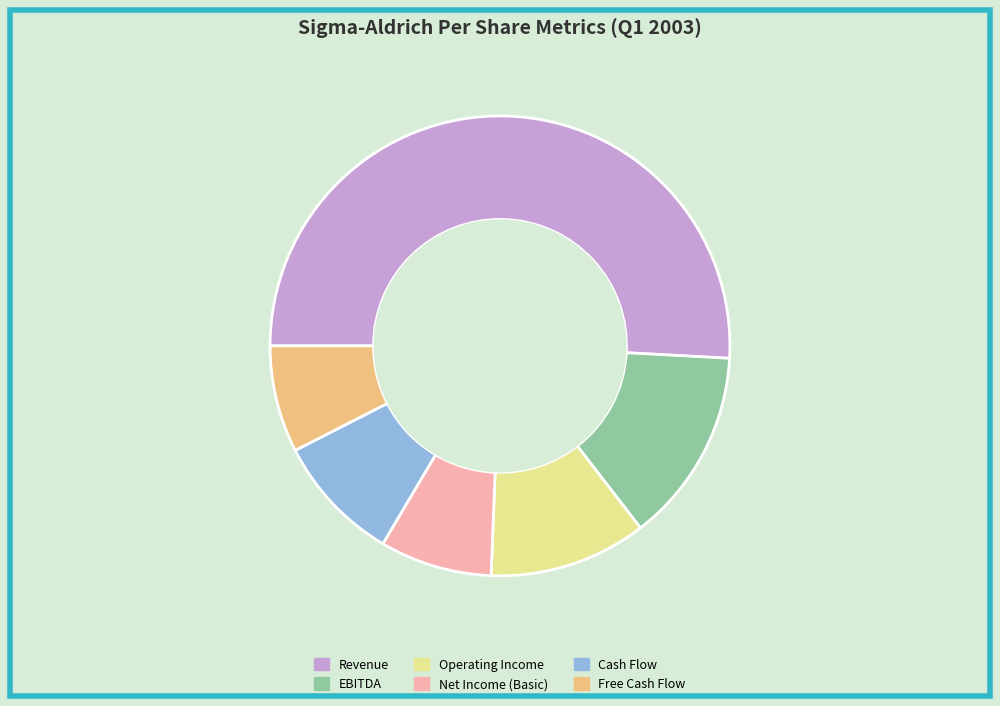

What is the largest slice in the pie chart?

Revenue